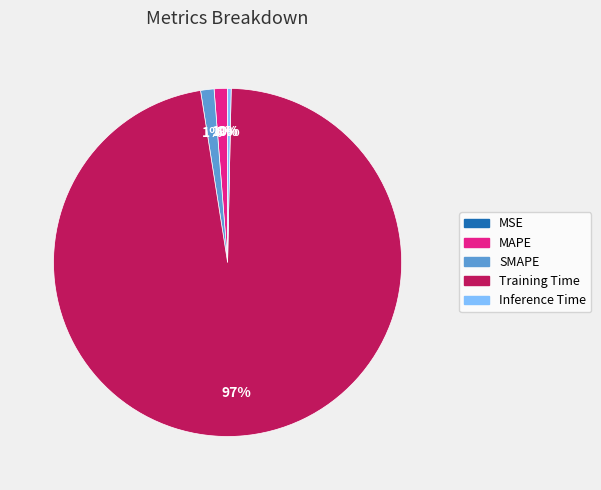

Is it true that Training Time is 97% of the pie?

True